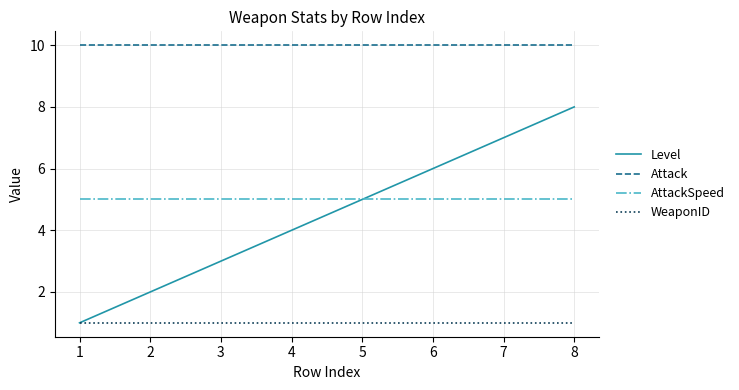

How many distinct data groups are displayed?

4